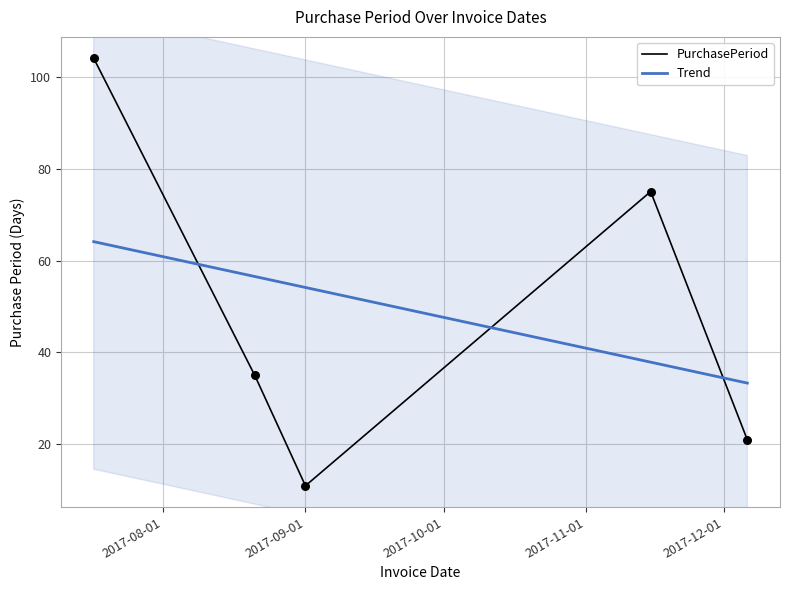

Between 2017-09-01 and 2017-11-15, which is larger?

2017-11-15